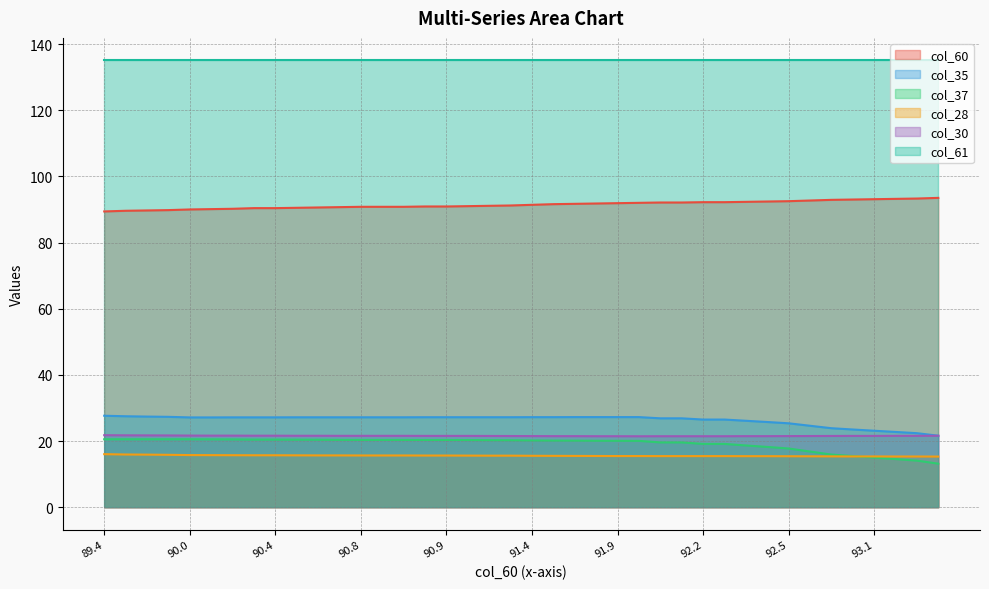

What is the label of the 19th point from the left?

91.1